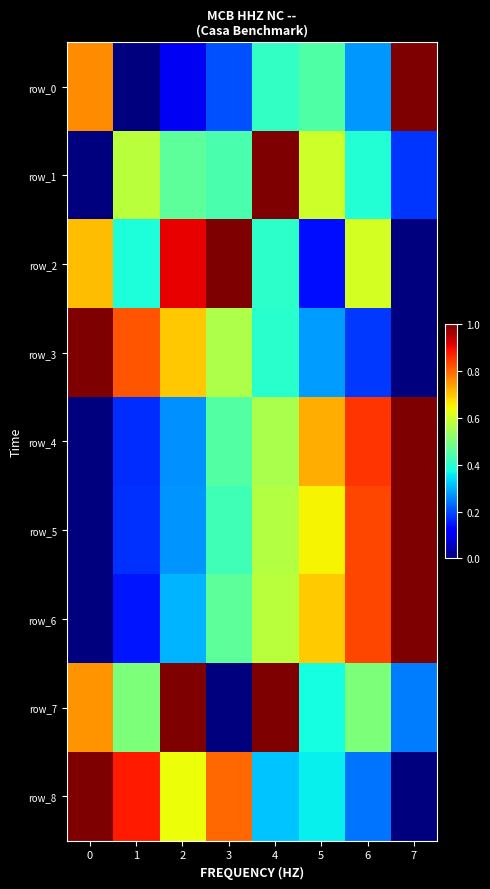

What is the total value across all series at 3?

4.4